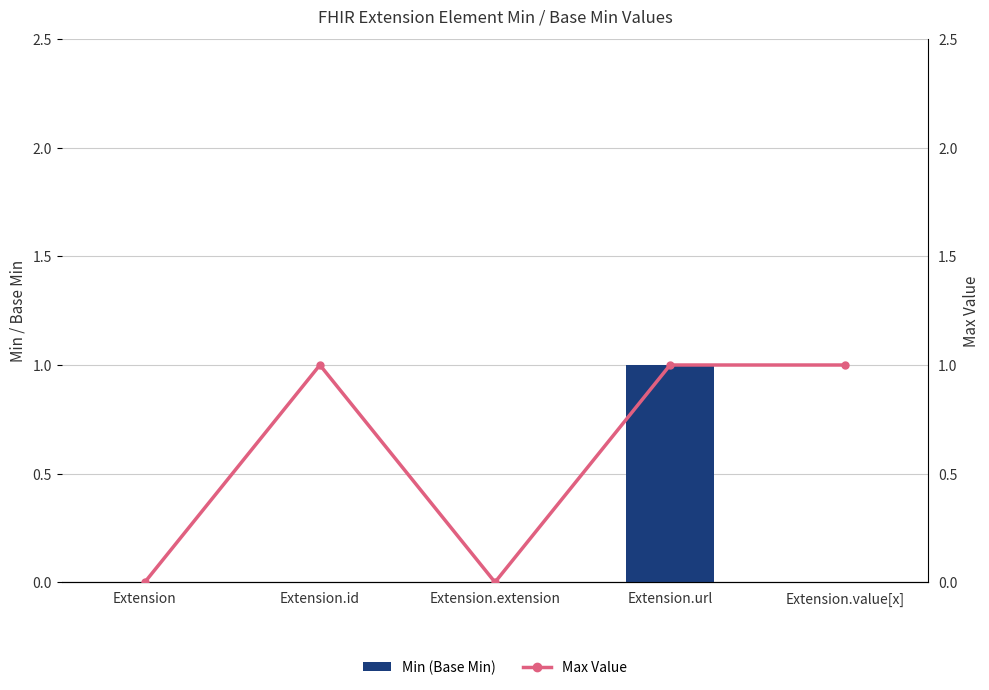

Is the value of Max at Extension greater than the value of Min at Extension.url?

No